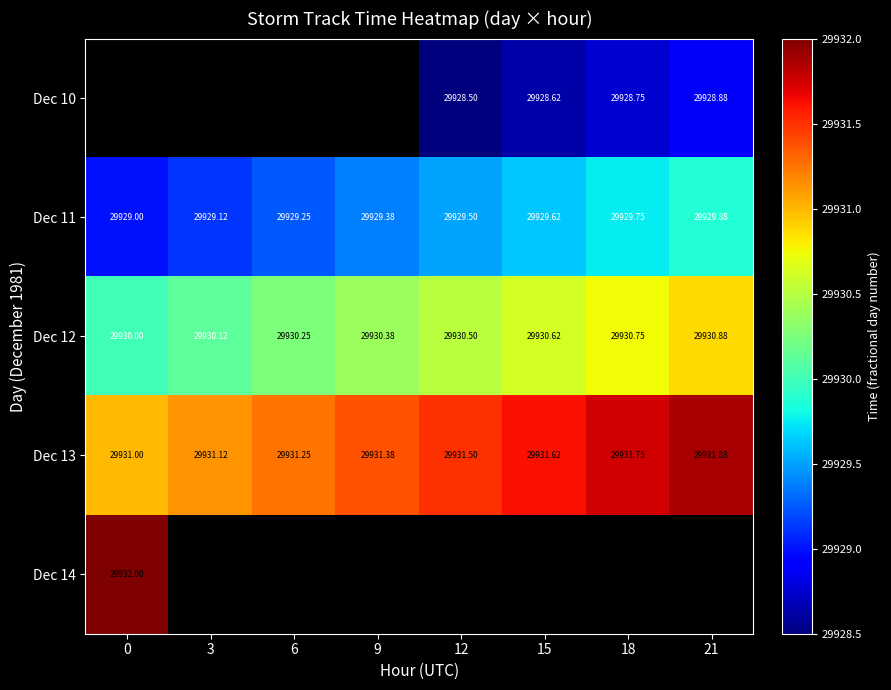

List the series in order of their overall mean, lowest first.

Dec 10, Dec 11, Dec 12, Dec 13, Dec 14